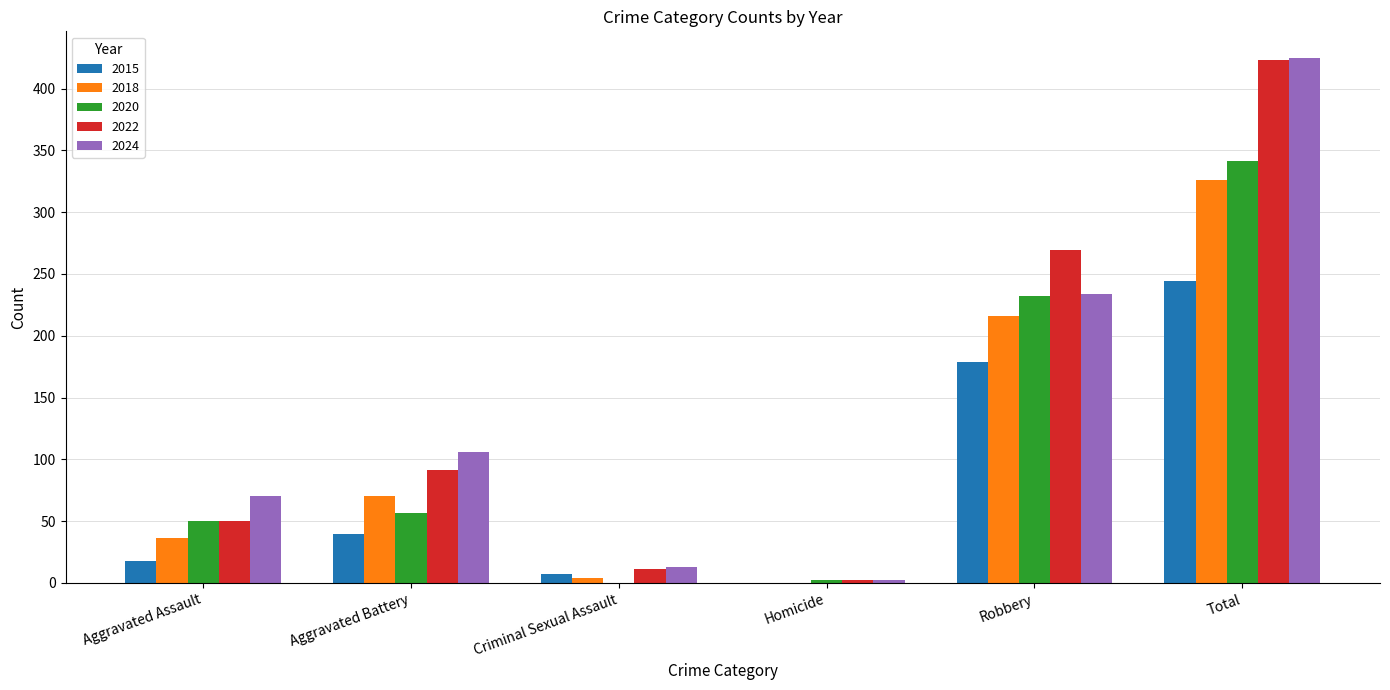

Where is 2020 nearest to the value 170?

Robbery